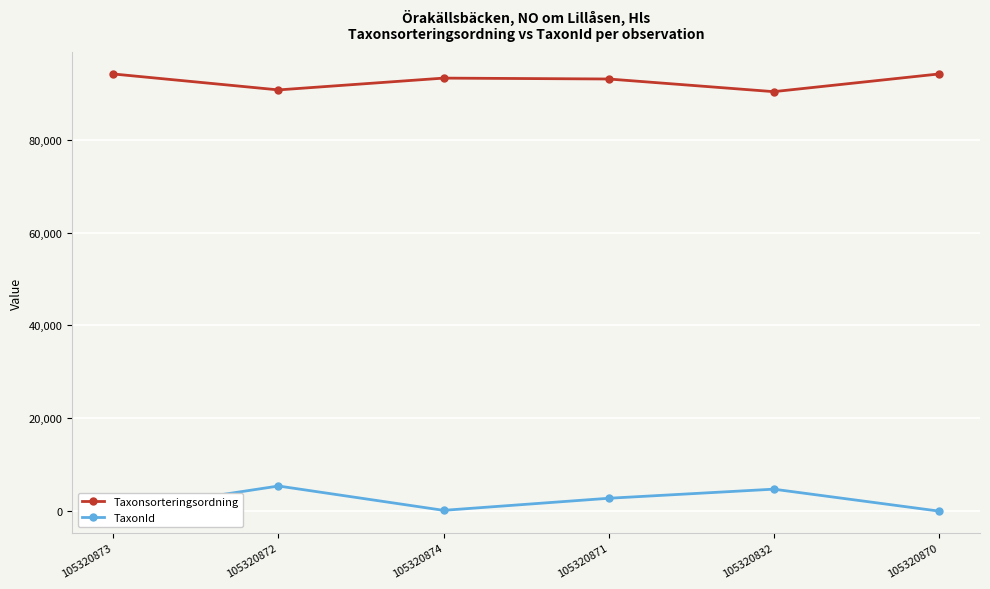

What is the difference between the Taxonsorteringsordning values at 105320874 and 105320870?

886